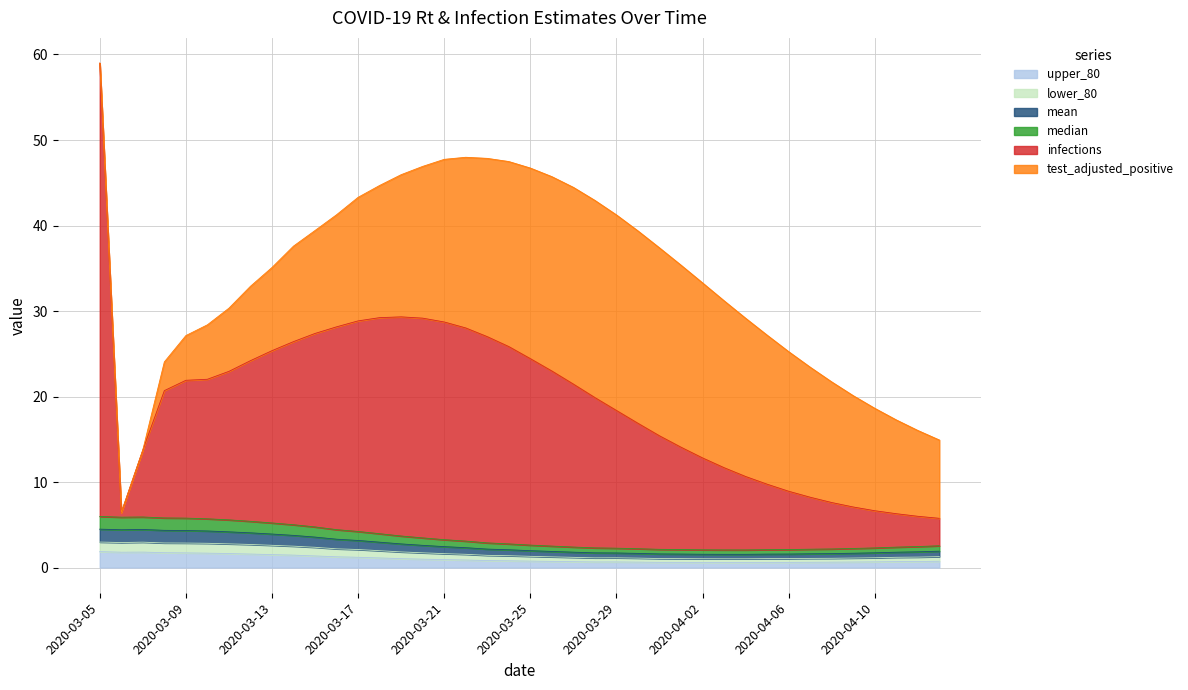

Rank the categories by mean value from highest to lowest.

2020-03-05, 2020-03-07, 2020-03-06, 2020-03-08, 2020-03-09, 2020-03-10, 2020-03-11, 2020-03-12, 2020-03-13, 2020-03-14, 2020-03-15, 2020-03-16, 2020-03-17, 2020-03-18, 2020-03-19, 2020-03-20, 2020-03-21, 2020-03-22, 2020-03-23, 2020-03-24, 2020-03-25, 2020-04-13, 2020-03-26, 2020-04-12, 2020-03-27, 2020-04-11, 2020-03-28, 2020-04-10, 2020-03-29, 2020-04-09, 2020-03-30, 2020-04-08, 2020-04-07, 2020-03-31, 2020-04-01, 2020-04-06, 2020-04-05, 2020-04-02, 2020-04-03, 2020-04-04